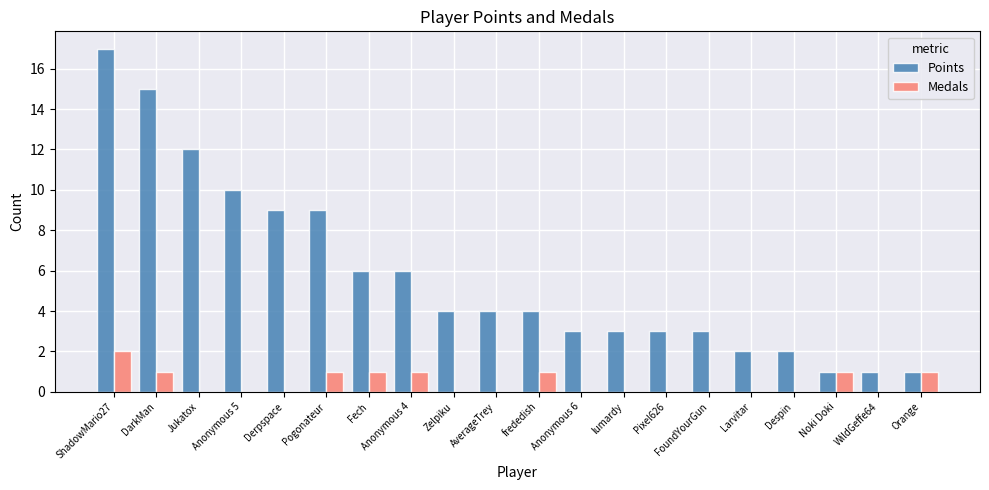

At which category is the sum across all series the highest?

ShadowMario27